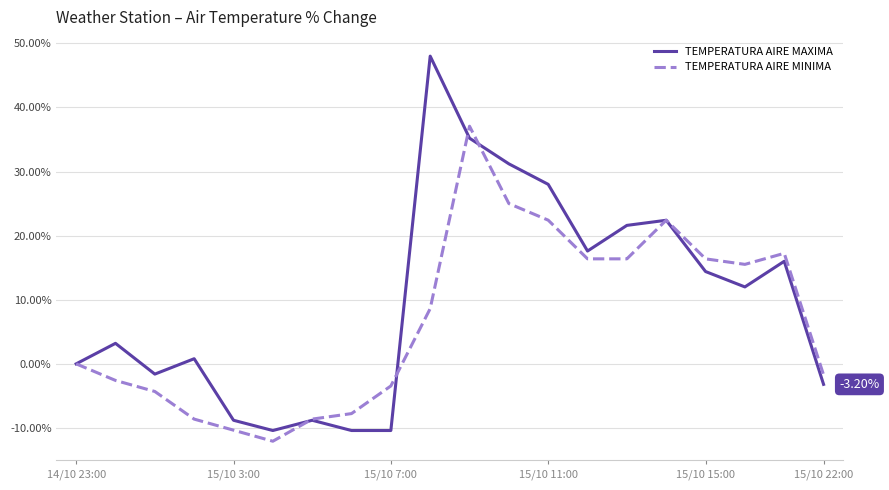

List the series in order of their peak value, highest first.

TEMPERATURA AIRE MAXIMA, TEMPERATURA AIRE MINIMA